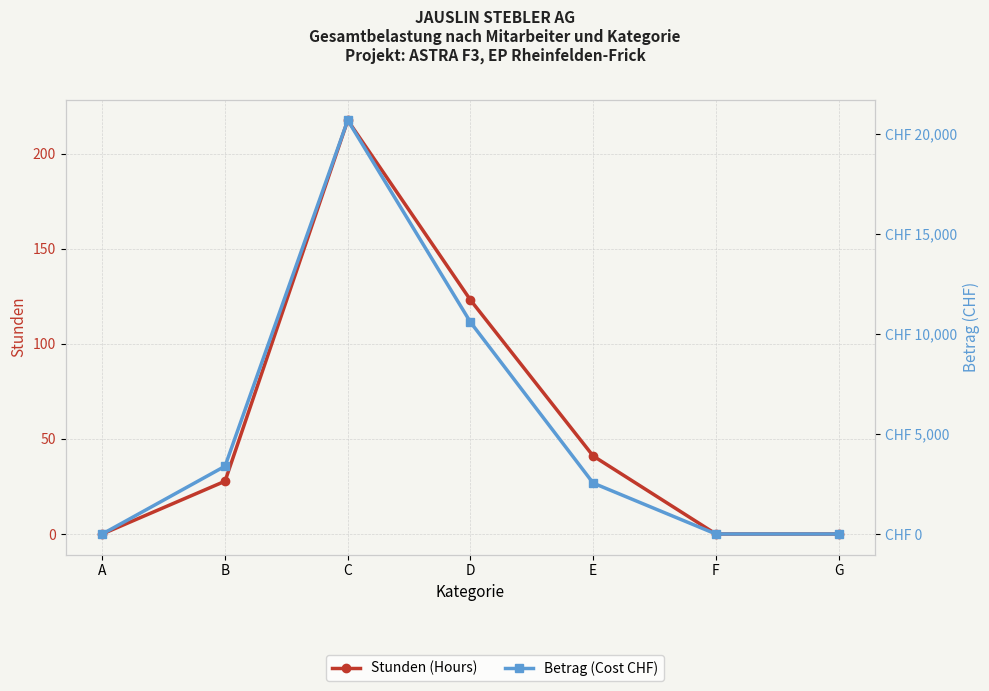

What is the value of the Stunden (Hours) point at the 5th from the left?

41.0